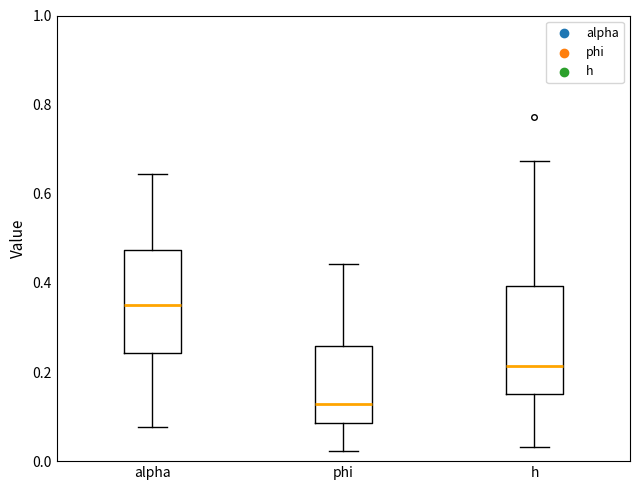

Reading left to right, read every box against the y-axis: the position of its median line, the range the box covers, and the ends of its whiskers. The values are not printed on the chart, so give them approximately, as read against the axis.

alpha: median 0.36, box 0.24 to 0.48, whiskers 0.08 to 0.64
phi: median 0.12, box 0.08 to 0.26, whiskers 0.02 to 0.44
h: median 0.22, box 0.14 to 0.40, whiskers 0.04 to 0.68